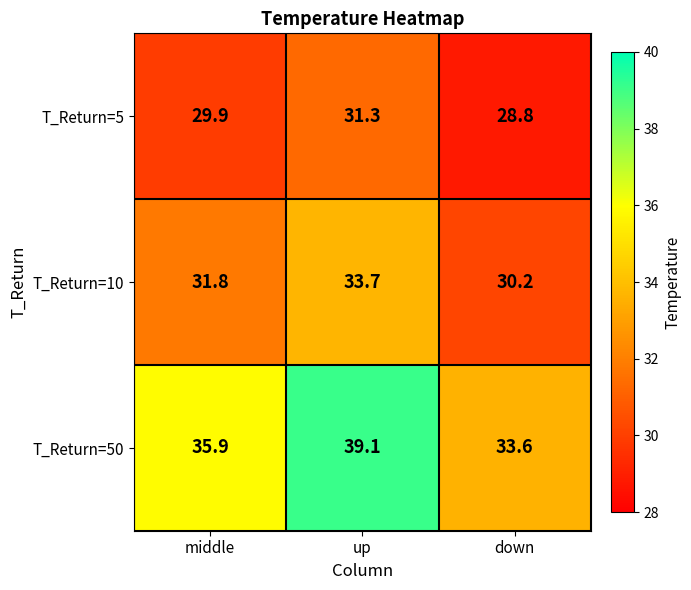

At which label is T_Return=50 closest to 36?

middle